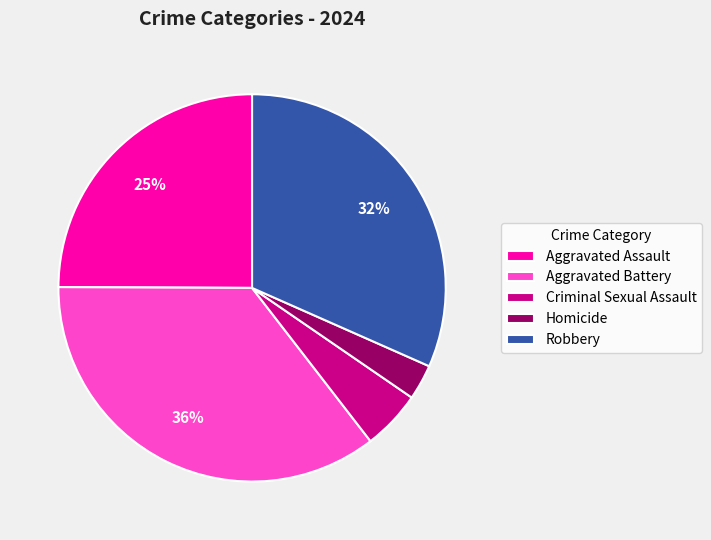

How many segments does this pie chart have?

5